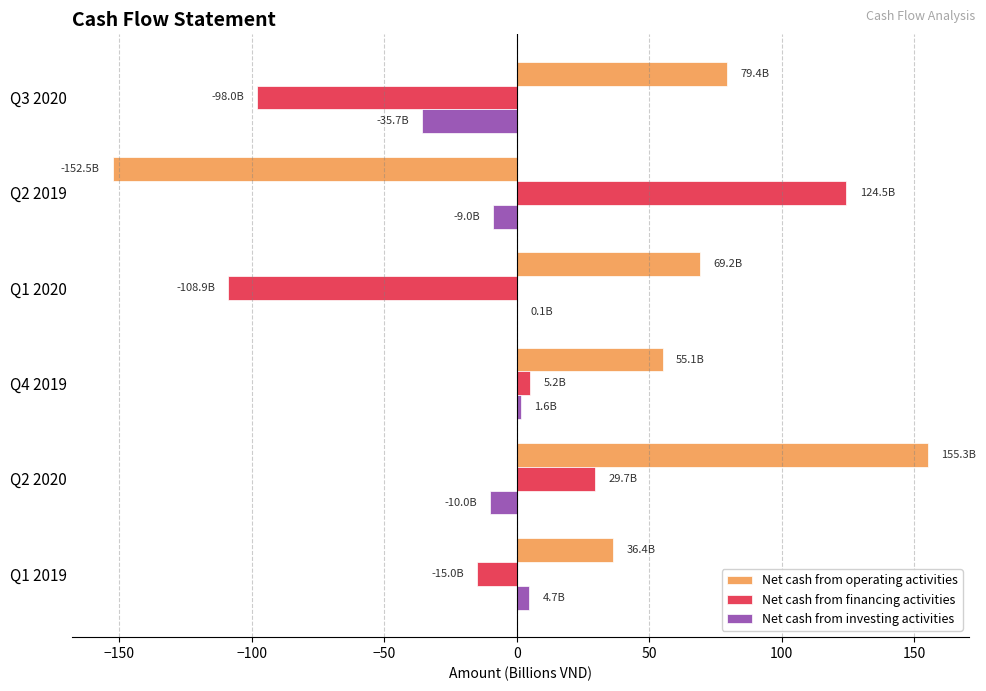

The Net cash from operating activities series shows 254.5 at Q2 2020. True or false?

False